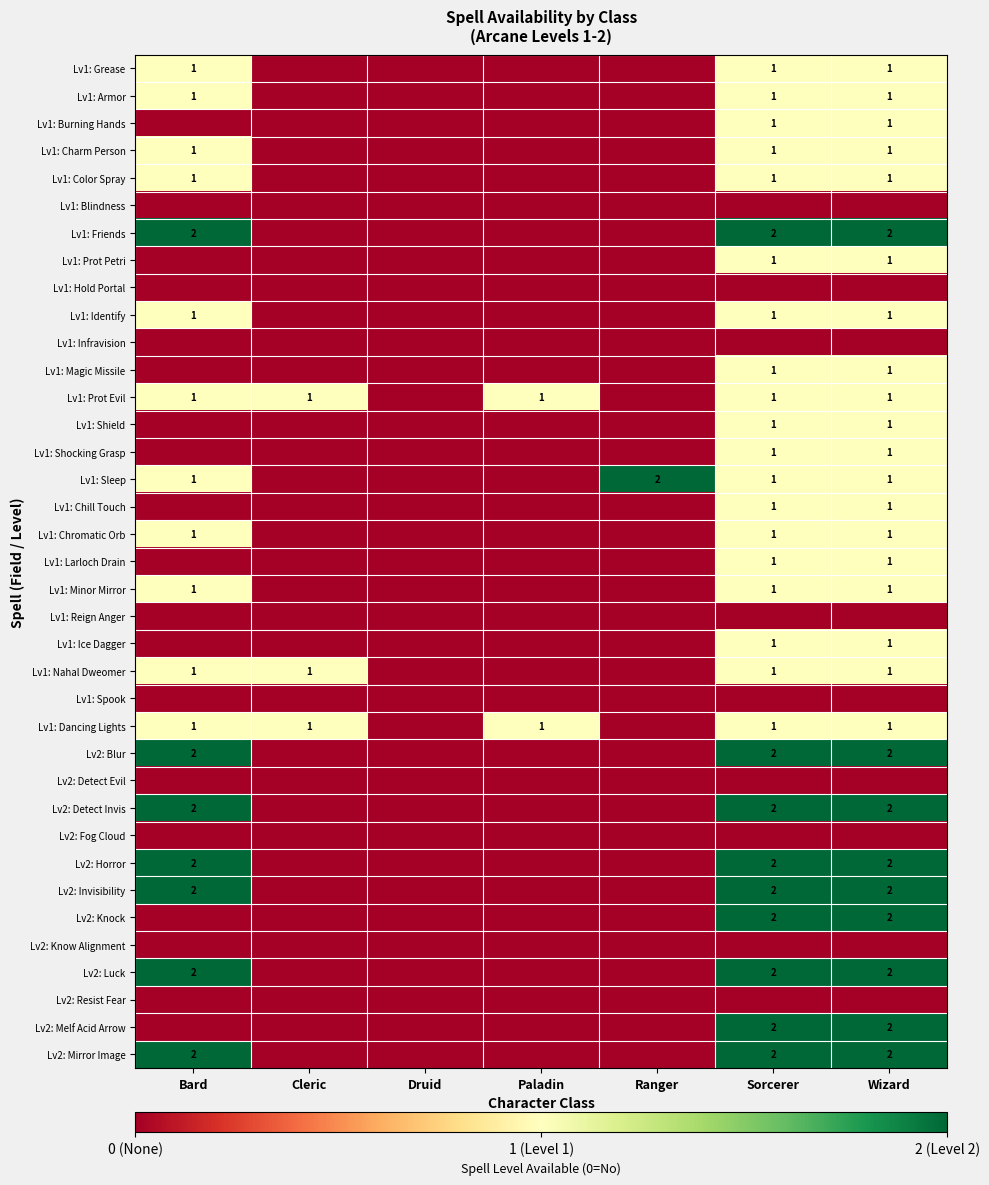

List the series in order of their peak value, highest first.

Lv1: Friends, Lv1: Sleep, Lv2: Blur, Lv2: Detect Invis, Lv2: Horror, Lv2: Invisibility, Lv2: Knock, Lv2: Luck, Lv2: Melf Acid Arrow, Lv2: Mirror Image, Lv1: Grease, Lv1: Armor, Lv1: Burning Hands, Lv1: Charm Person, Lv1: Color Spray, Lv1: Prot Petri, Lv1: Identify, Lv1: Magic Missile, Lv1: Prot Evil, Lv1: Shield, Lv1: Shocking Grasp, Lv1: Chill Touch, Lv1: Chromatic Orb, Lv1: Larloch Drain, Lv1: Minor Mirror, Lv1: Ice Dagger, Lv1: Nahal Dweomer, Lv1: Dancing Lights, Lv1: Blindness, Lv1: Hold Portal, Lv1: Infravision, Lv1: Reign Anger, Lv1: Spook, Lv2: Detect Evil, Lv2: Fog Cloud, Lv2: Know Alignment, Lv2: Resist Fear